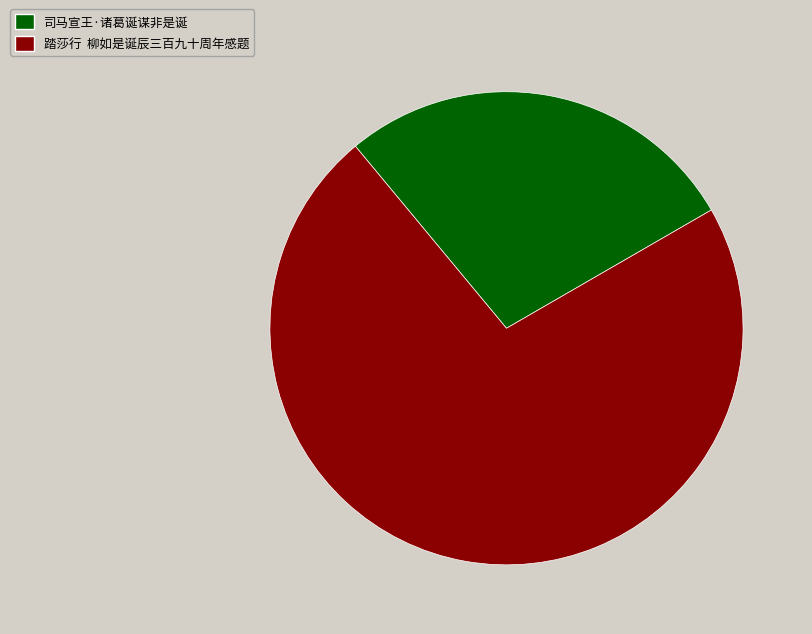

Rank the categories by value from highest to lowest.

踏莎行 柳如是诞辰三百九十周年感题, 司马宣王·诸葛诞谋非是诞